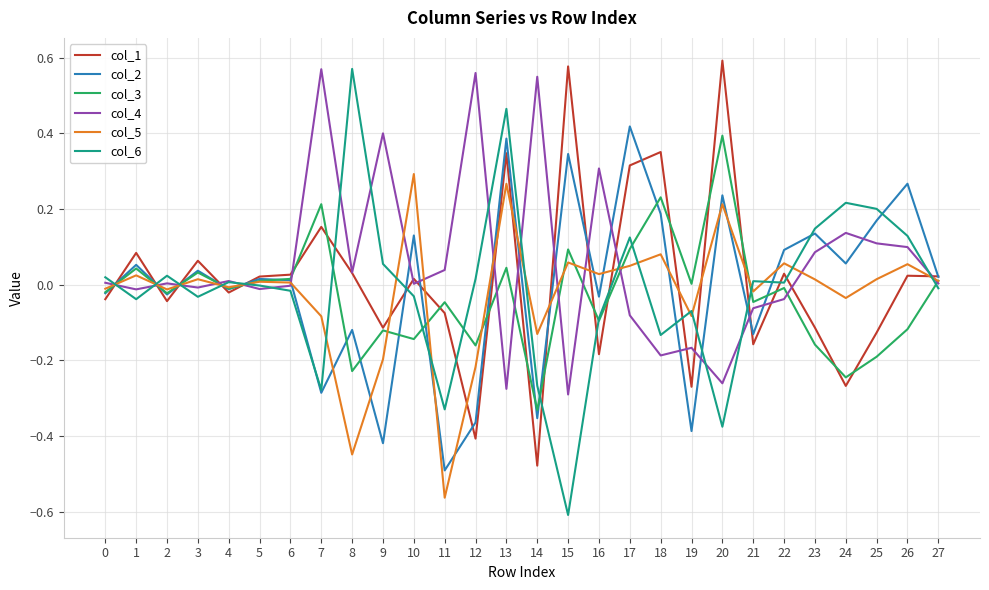

Which series has the widest spread of values?

col_6